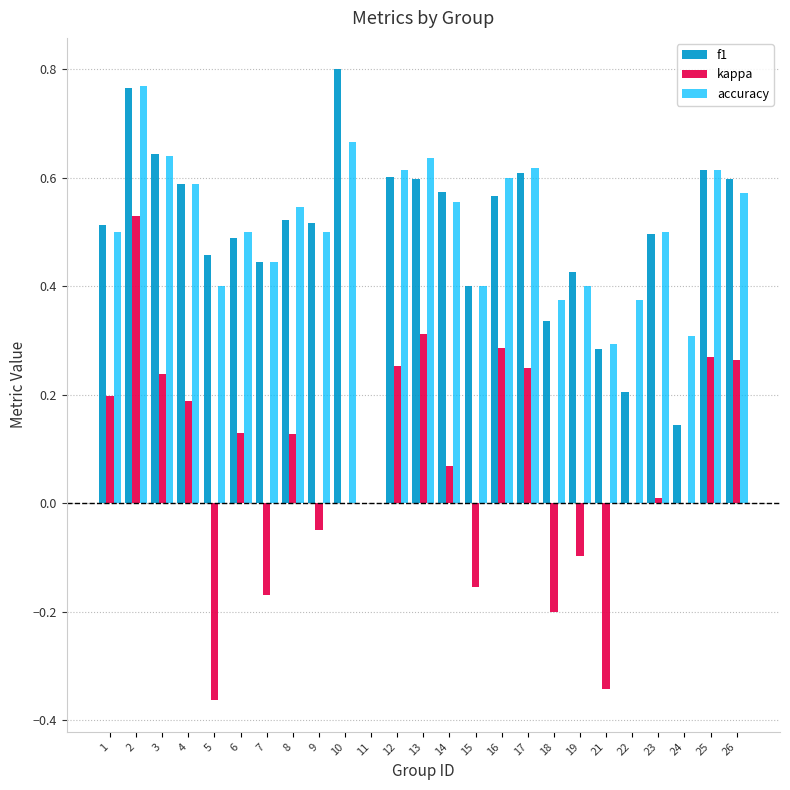

Between 19 and 26, which series saw the biggest shift?

kappa